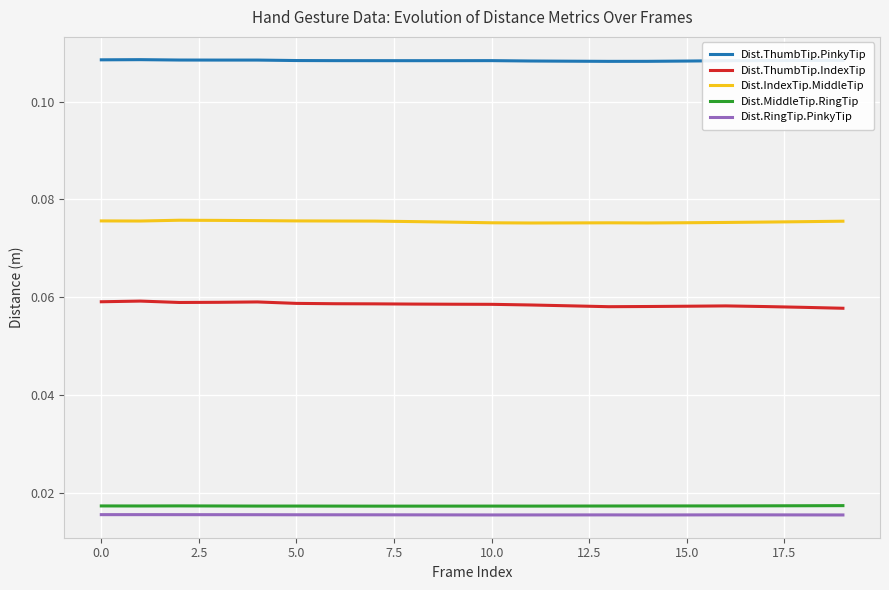

Which series has the largest total across all categories?

Dist.ThumbTip.PinkyTip